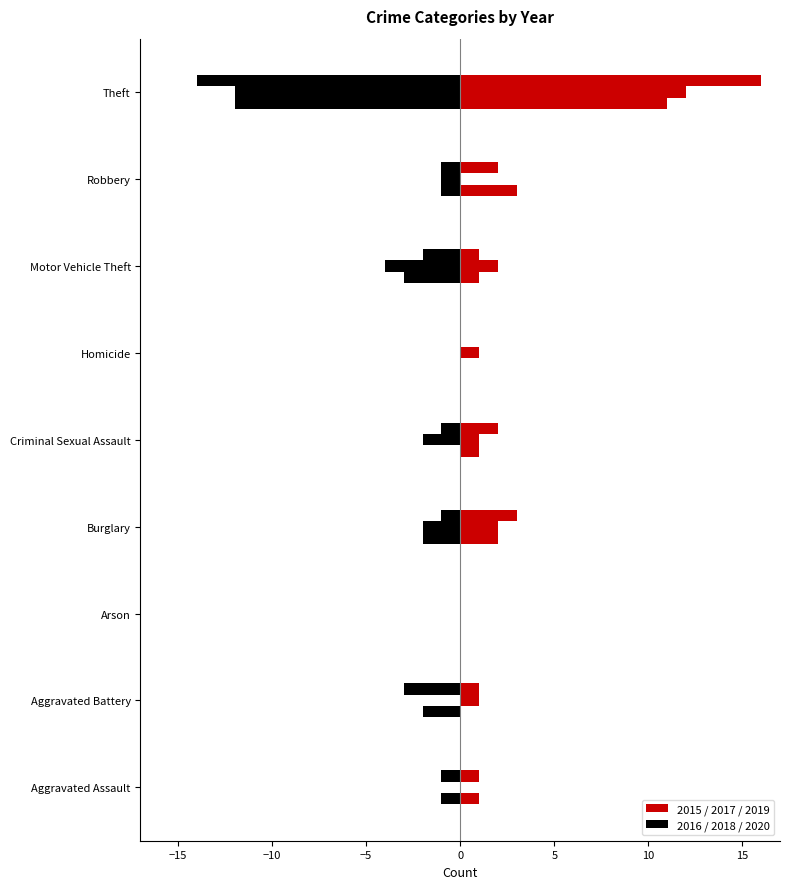

Which series changed the most between Aggravated Battery and Arson?

2020